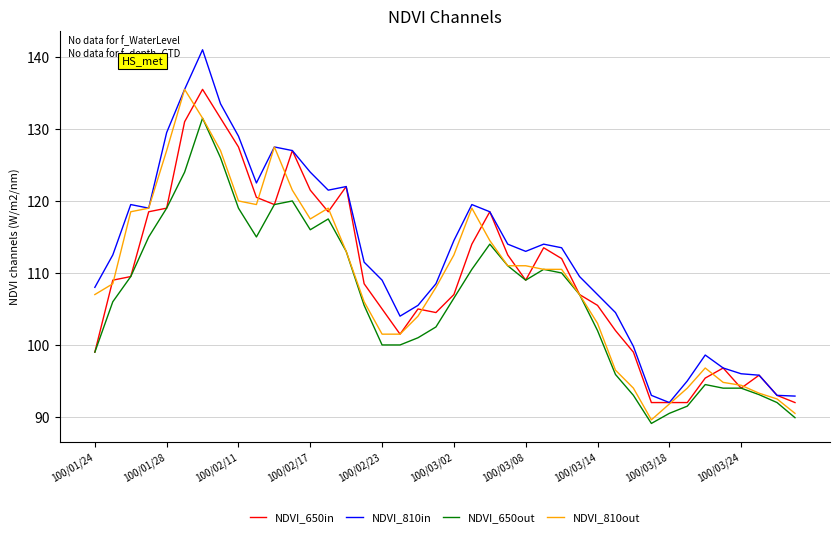

Which series has the largest total across all categories?

NDVI_810in